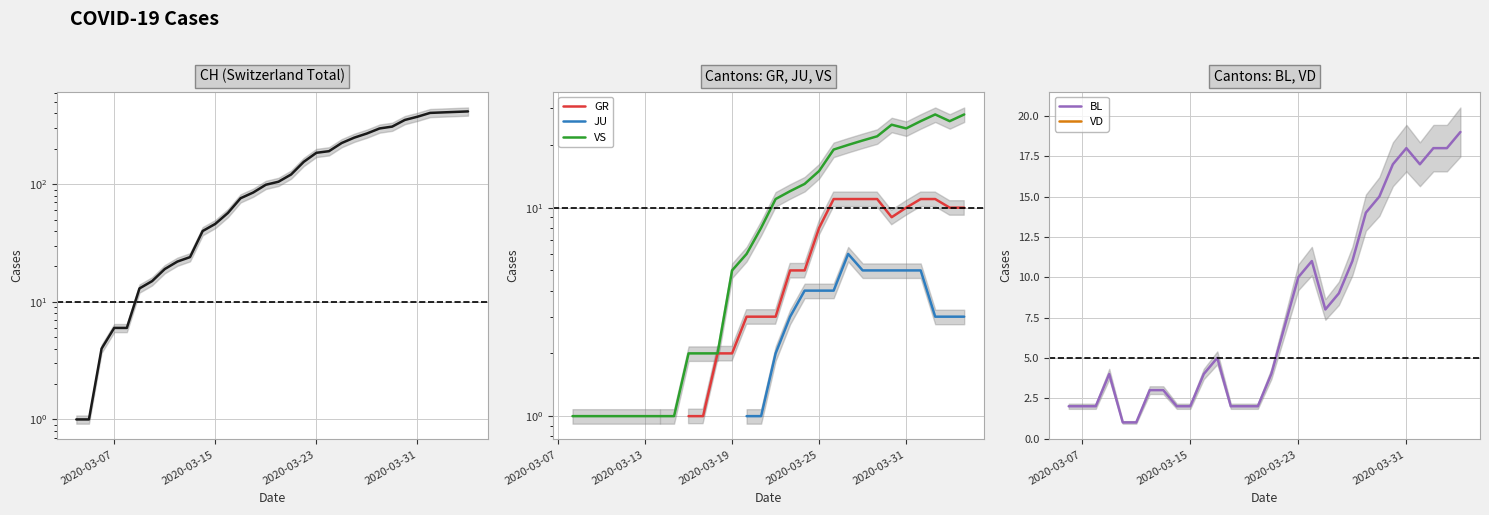

True or false: BL and VD intersect in this chart.

False